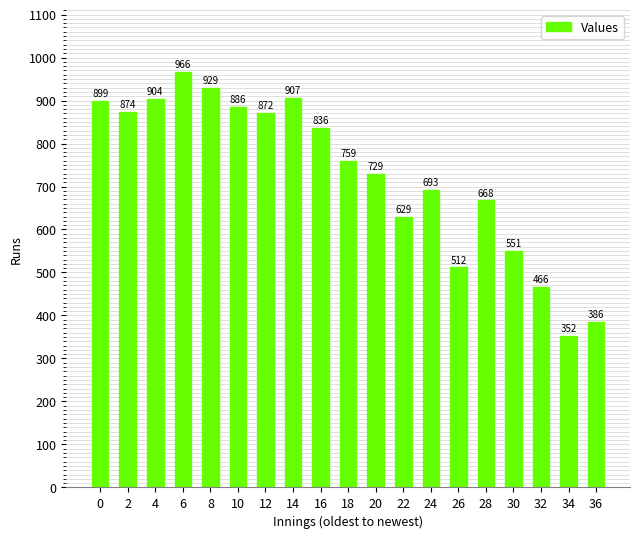

What is the sum of all values?

13818